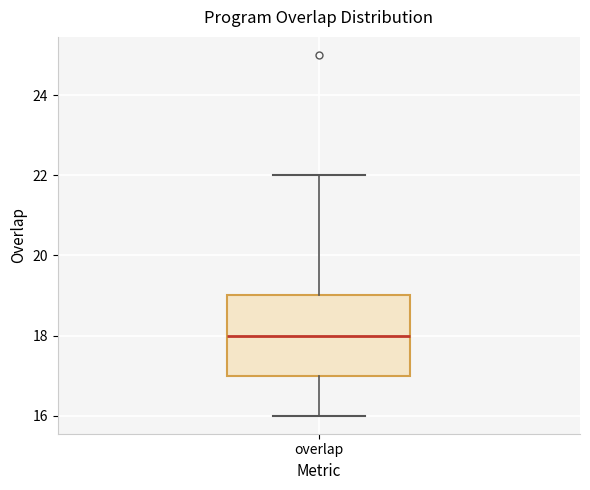

Read this box plot against the y-axis: the position of the median line, the range covered by the box, and the ends of both whiskers. The values are not printed on the chart, so give them approximately, as read against the axis.

median 18, box 17 to 19, whiskers 16 to 22